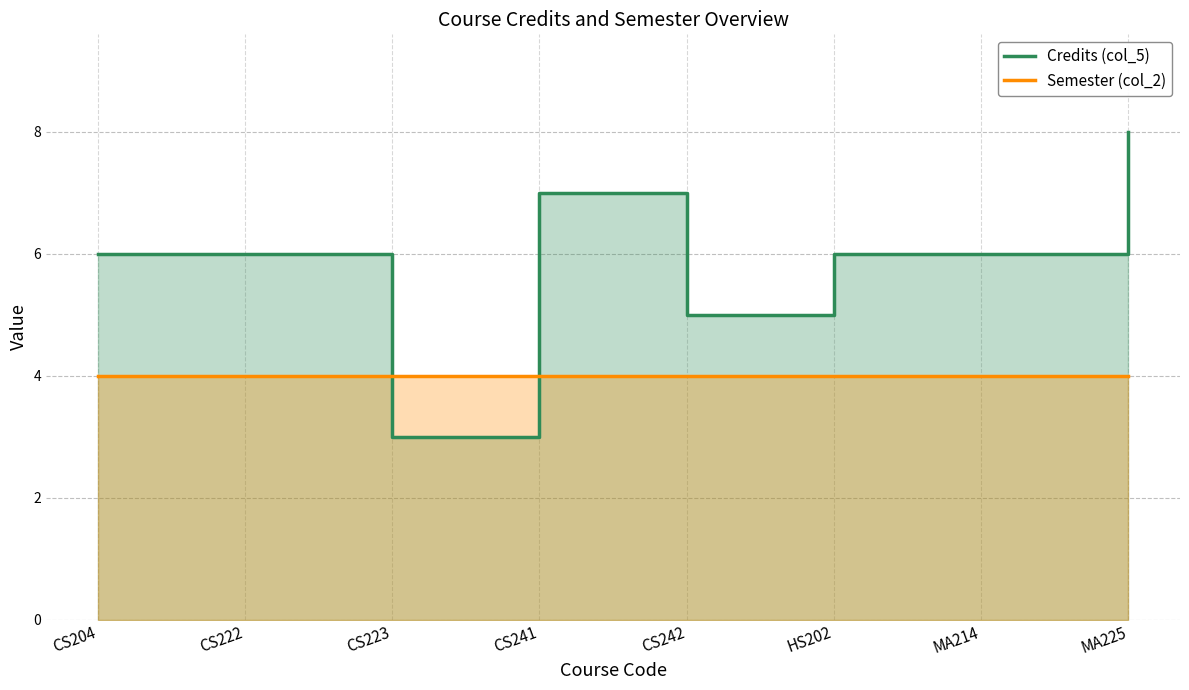

Is the value of Credits (col_5) at MA225 greater than the value of Semester (col_2) at CS204?

Yes